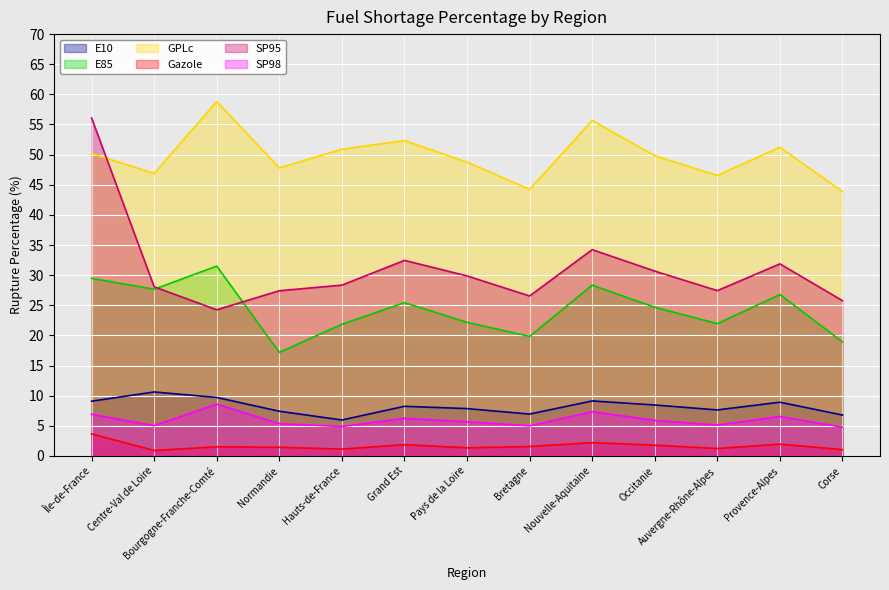

Which series has the largest range (max minus min)?

SP95